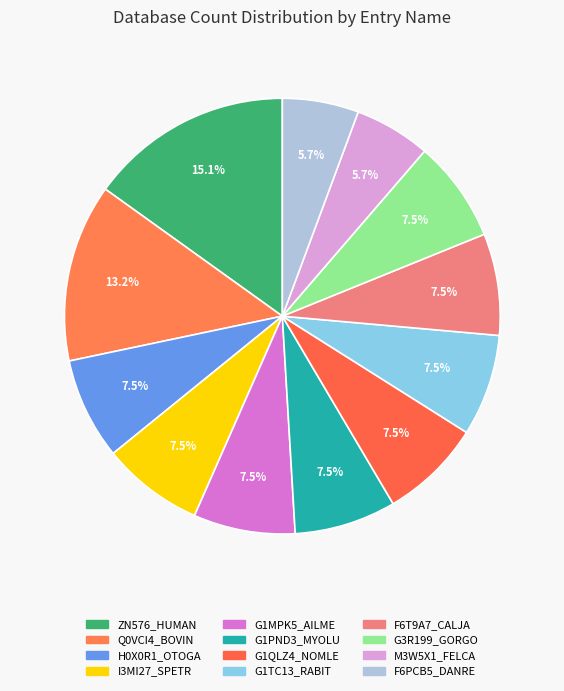

True or false: F6T9A7_CALJA accounts for 1% of the total.

False